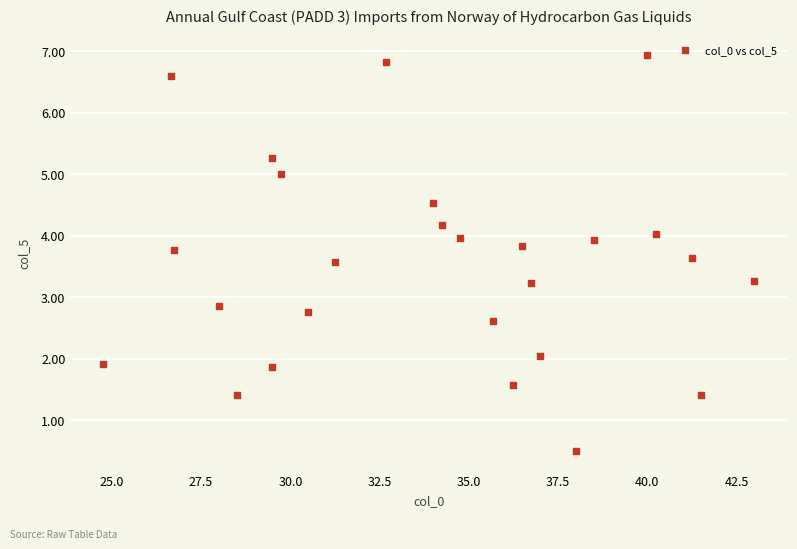

What is the range of Y values (max minus min)?

6.4